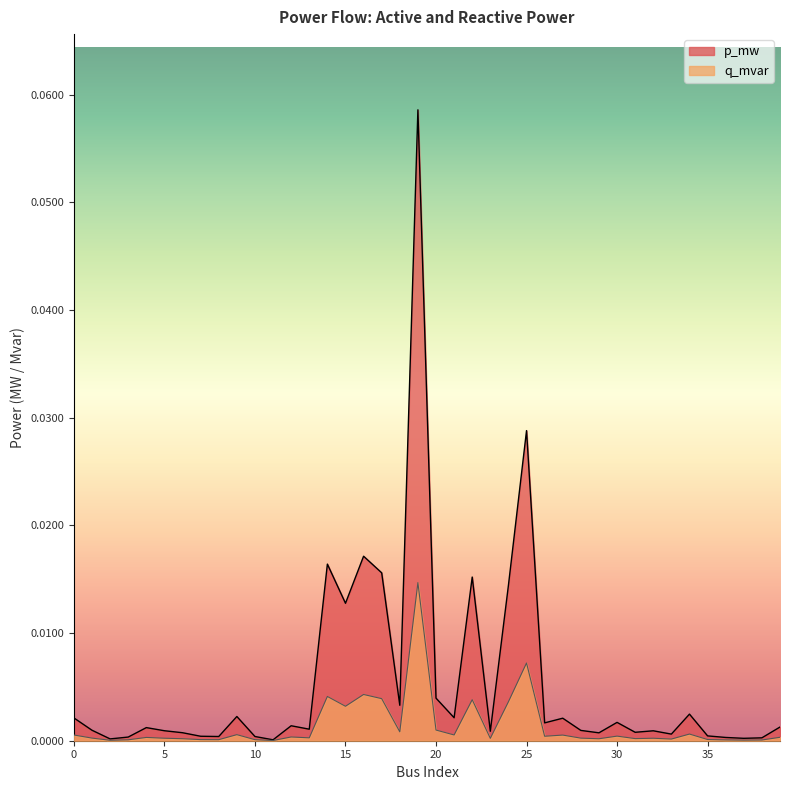

Rank the series by their average value, from highest to lowest.

p_mw, q_mvar